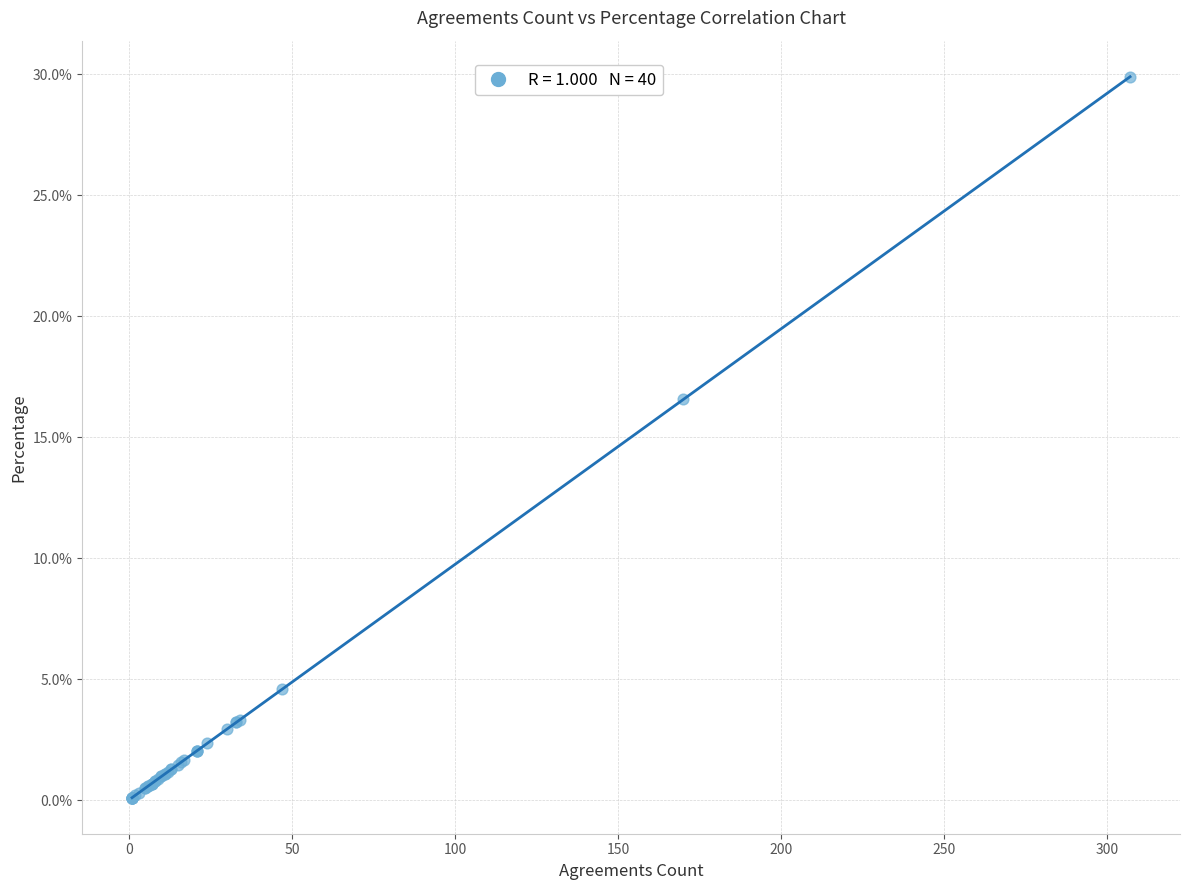

What Y value in the scatter plot is closest to 14?

16.6